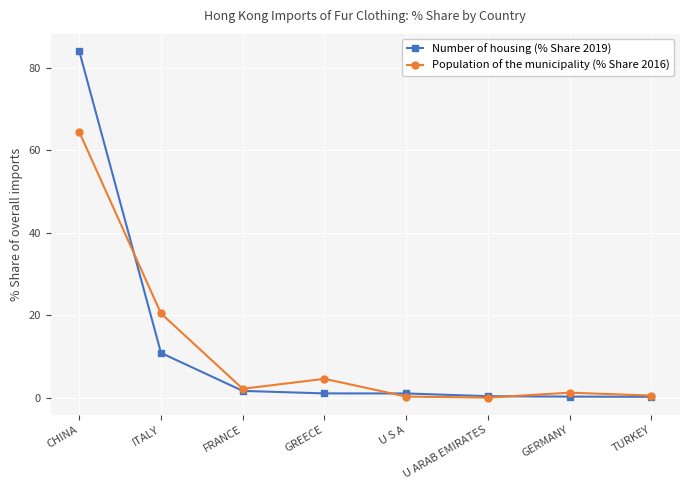

Which series has the largest range (max minus min)?

Number of housing (% Share 2019)